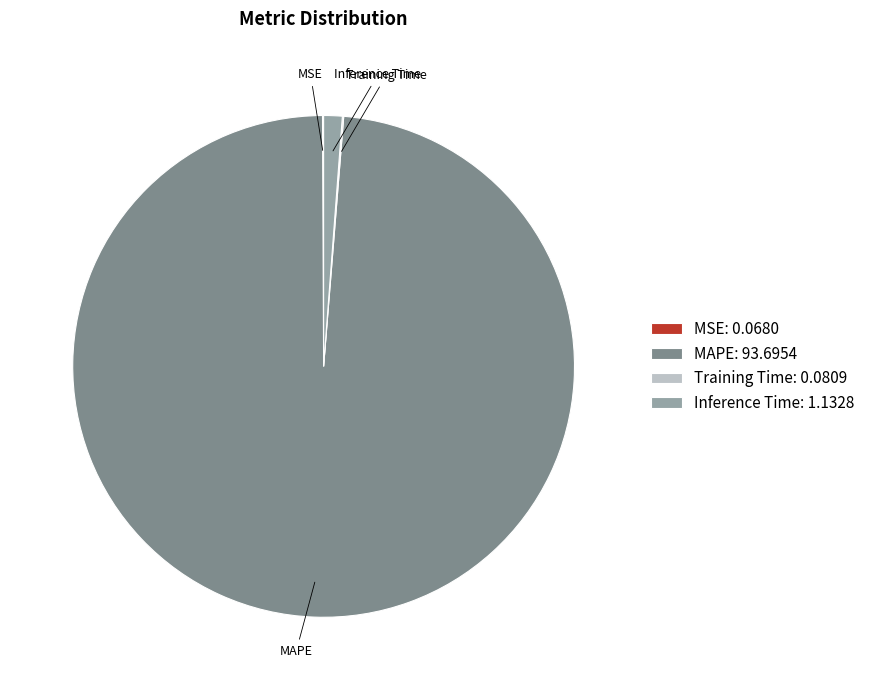

Combined, do MAPE: 93.6954 and Inference Time: 1.1328 account for over 50%?

Yes